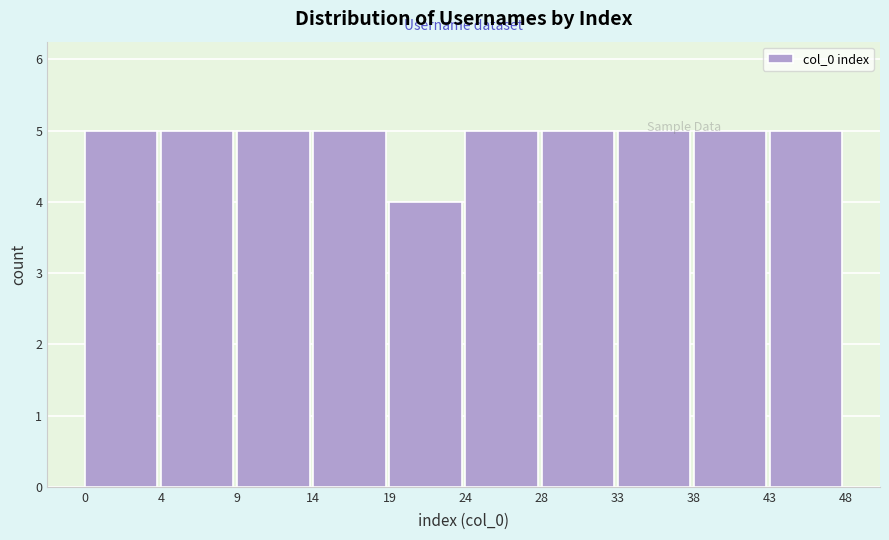

What is the ratio of the value at 24 to the value at 0?

1.0